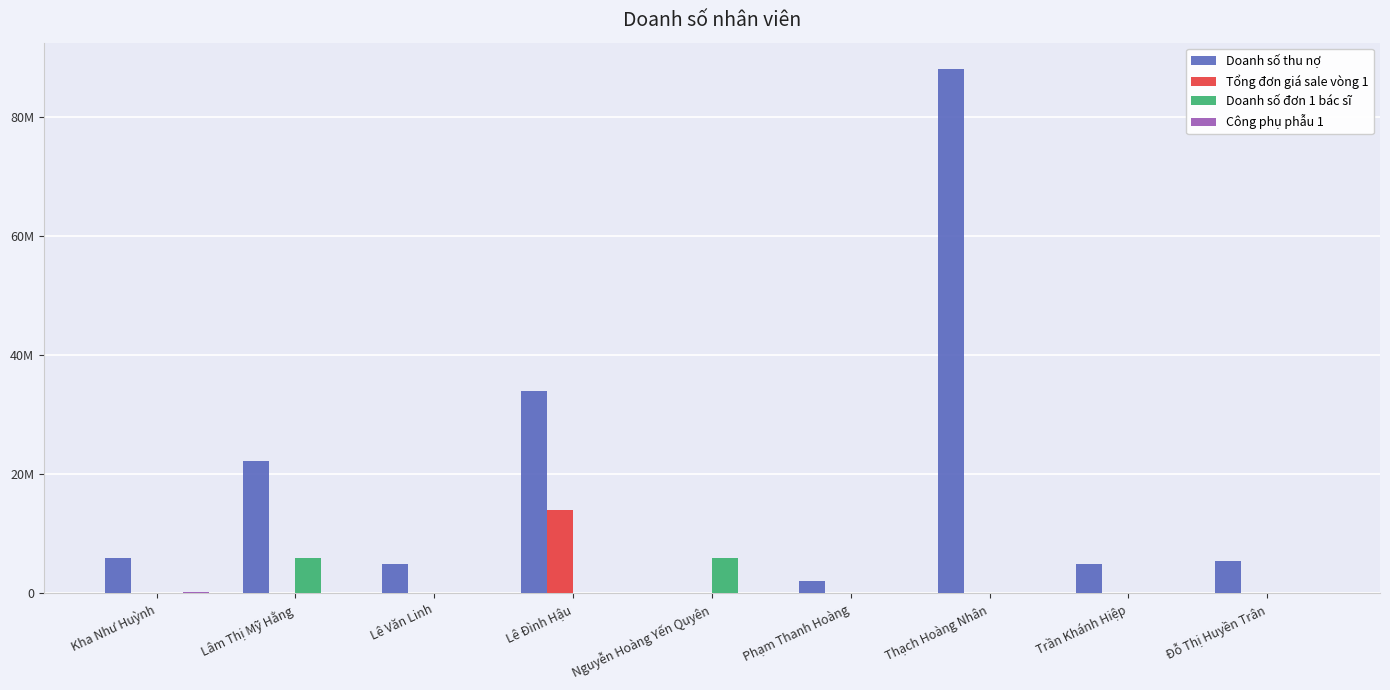

Does the chart contain stacked bars?

No